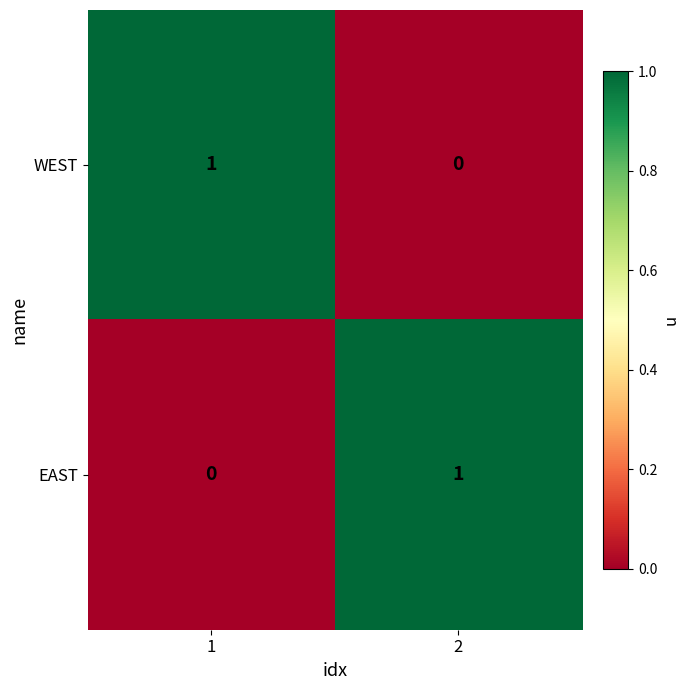

Rank the categories by WEST value from lowest to highest.

2, 1